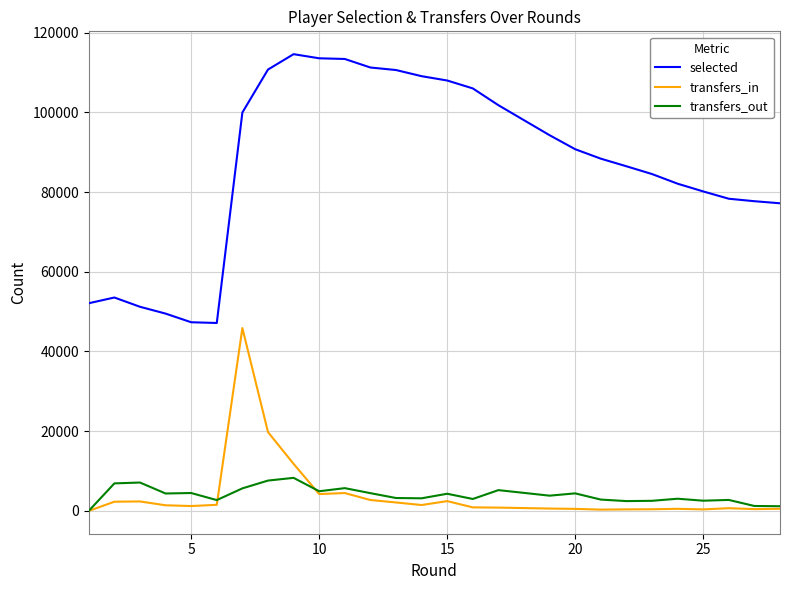

The value of transfers_out at 25 is 2558. True or false?

True